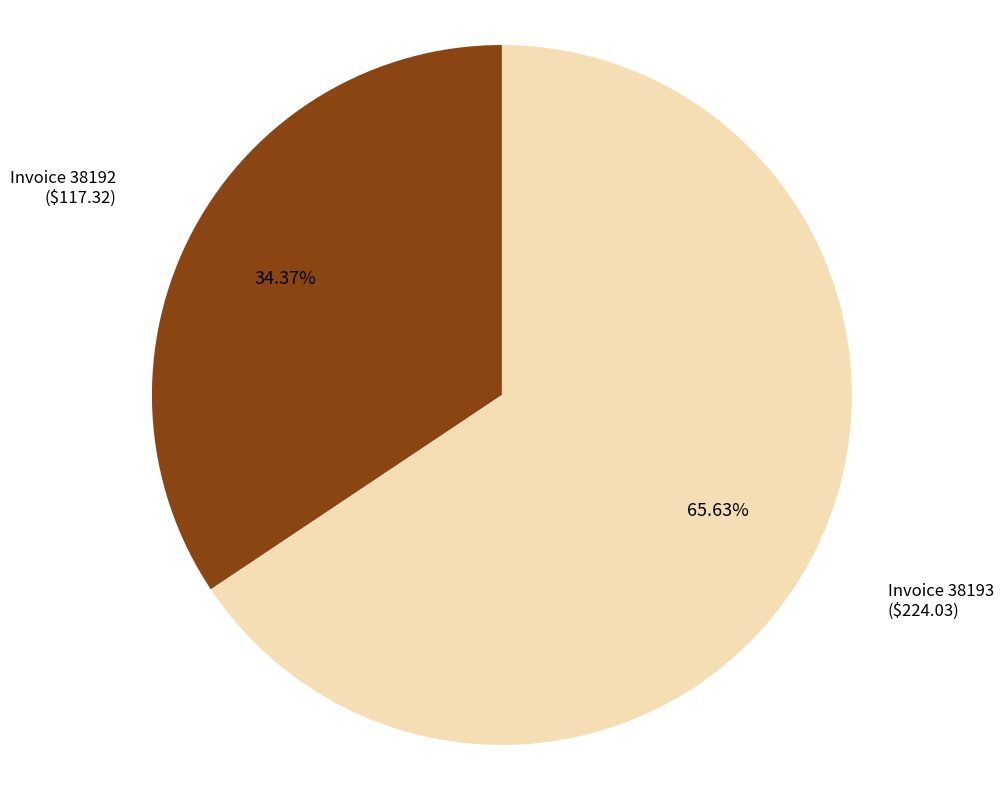

Which slice is the largest?

Invoice 38193